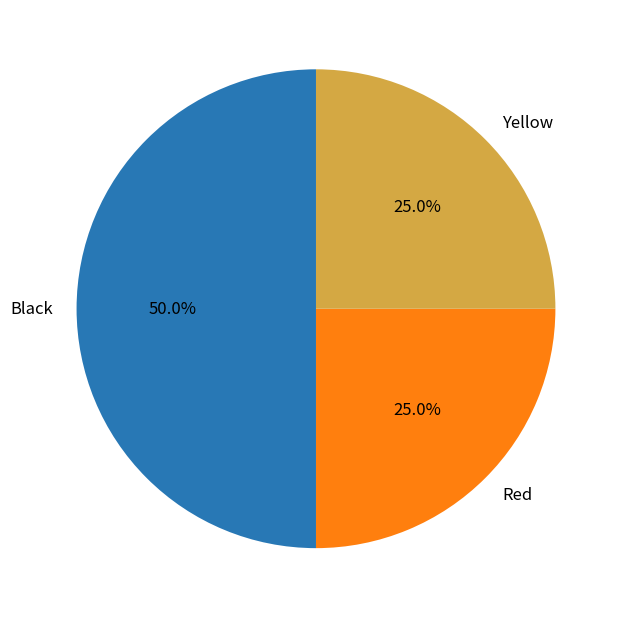

True or false: Red accounts for 25% of the total.

True